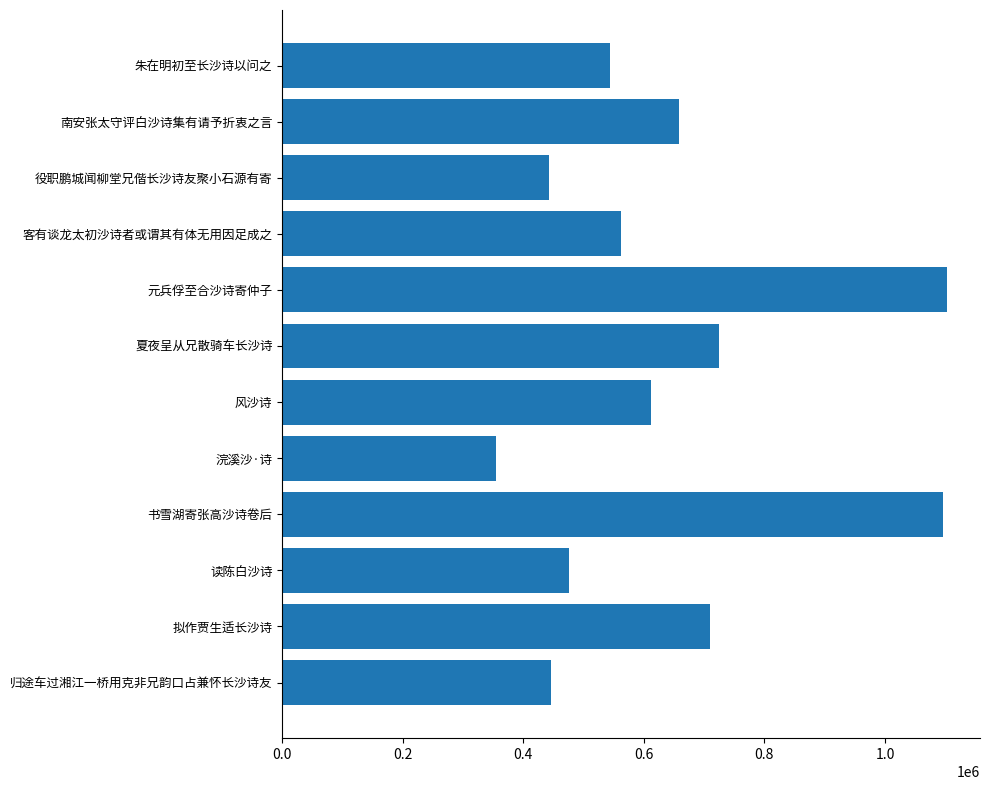

How many values exceed 562515?

6